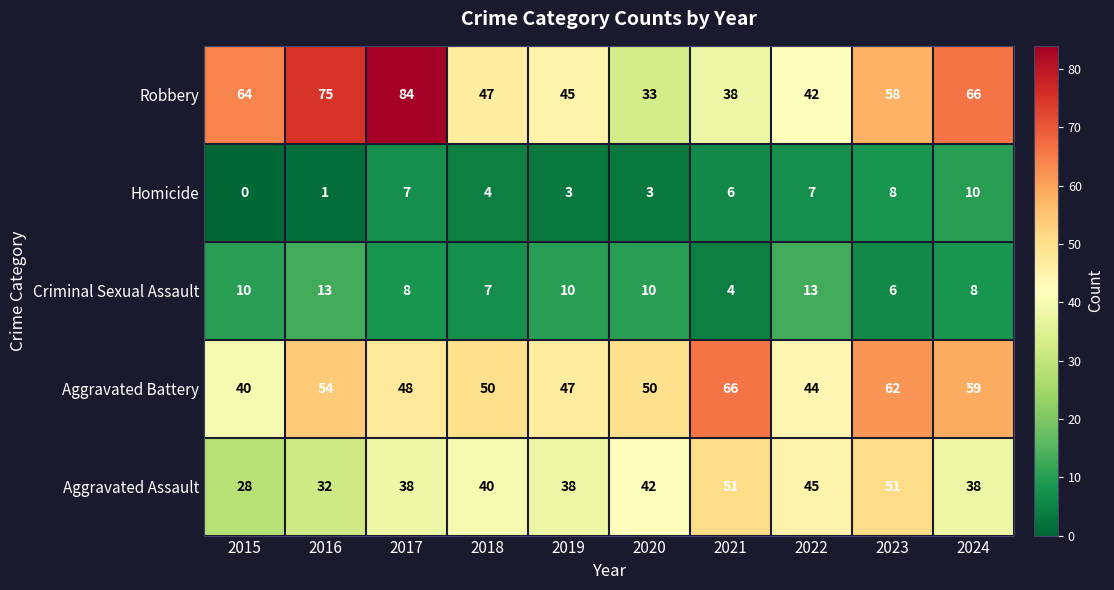

What value does the Robbery series have at 2024, to the nearest 5?

65